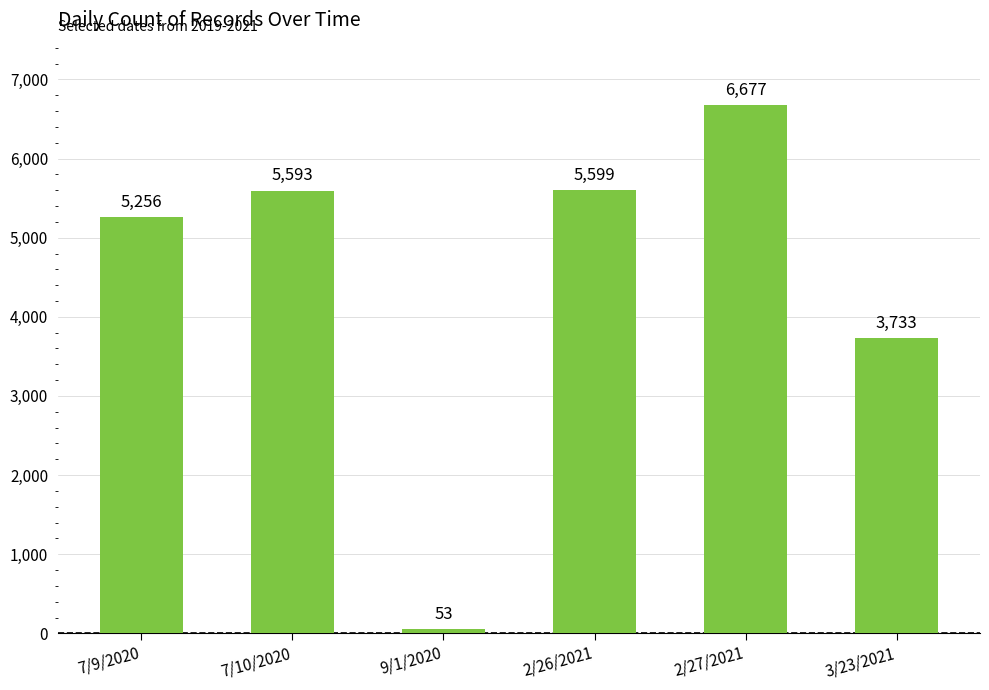

The value at 3/23/2021 is 3733. True or false?

True